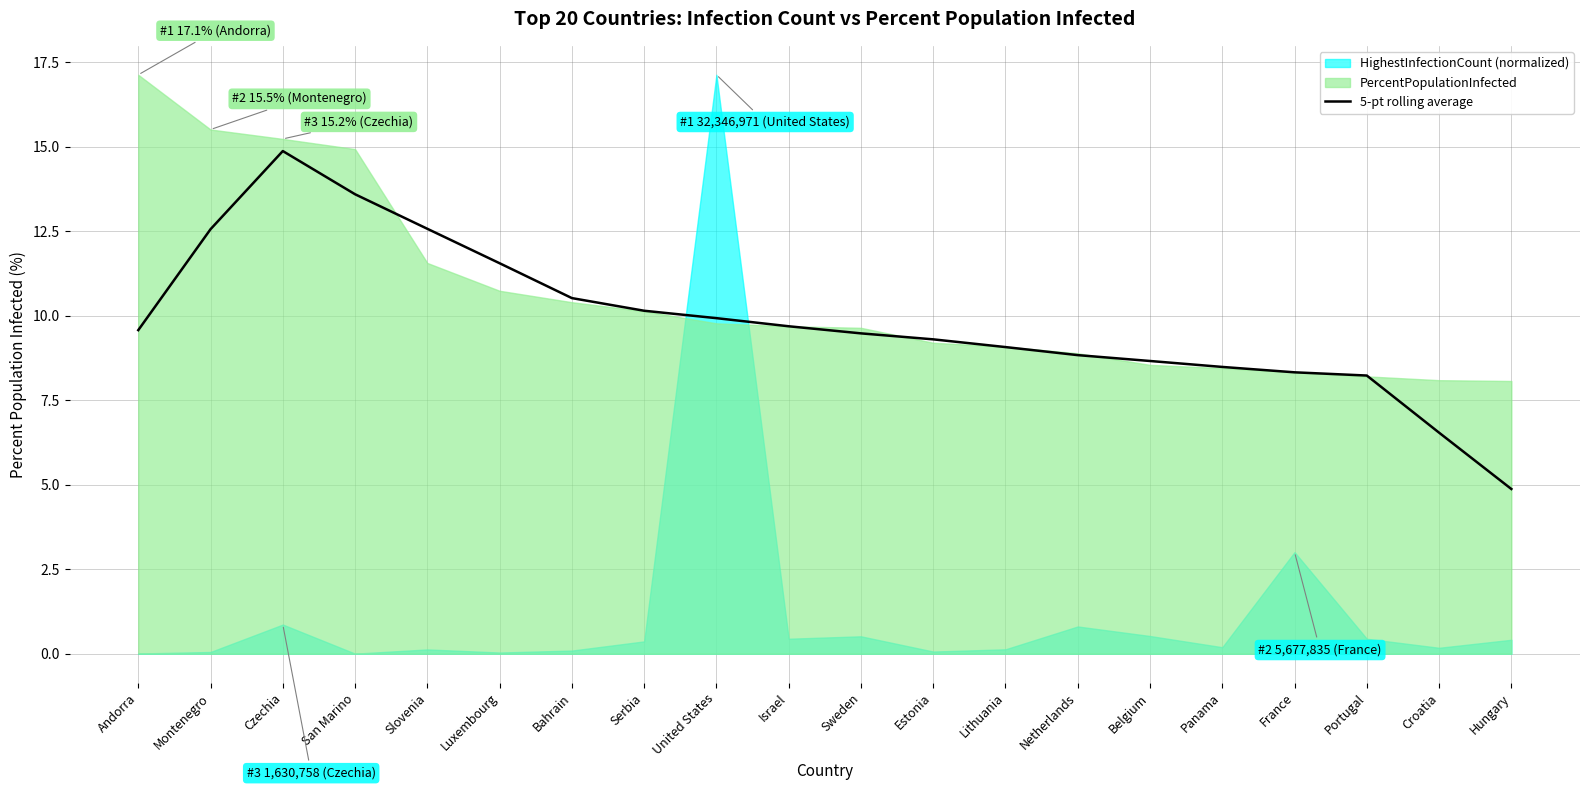

Is the value of PercentPopulationInfected at Hungary greater than the value of HighestInfectionCount (normalized) at San Marino?

Yes